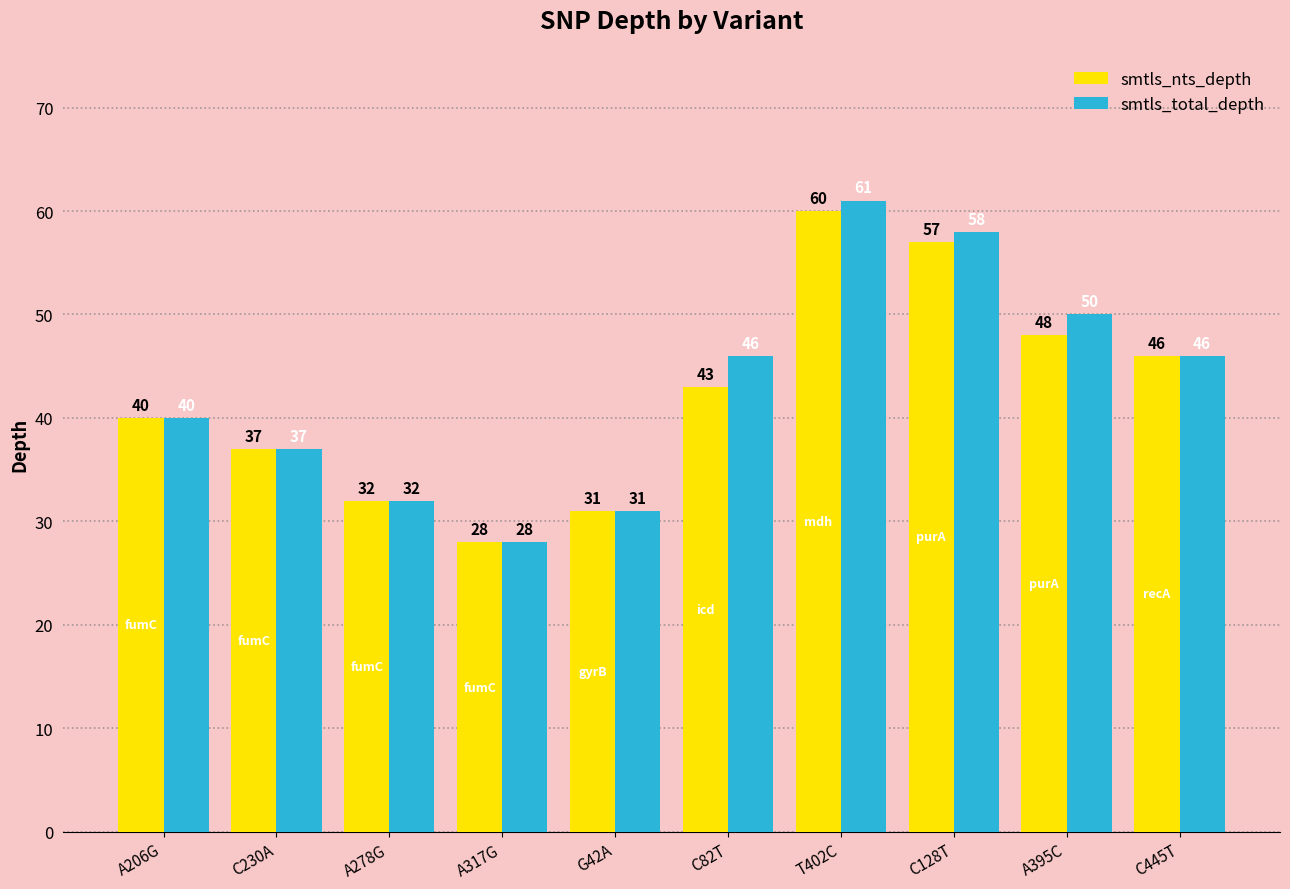

List the labels in order of smtls_nts_depth value, largest first.

T402C, C128T, A395C, C445T, C82T, A206G, C230A, A278G, G42A, A317G